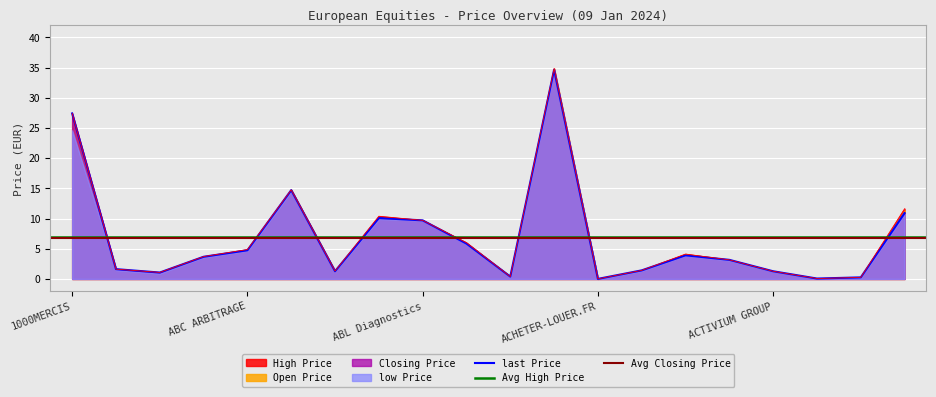

Reading left to right, extract all data points from this chart.

Open Price: 26.2	1.5	0.9	3.6	4.9	14.8	1.3	9.9	9.7	5.8	0.4	34.8	0.0	1.4	4.1	3.1	1.3	0.1	0.3	11.3
High Price: 27.4	1.6	1.1	3.7	4.9	14.8	1.3	10.4	9.7	6.0	0.4	34.8	0.0	1.4	4.1	3.2	1.3	0.1	0.3	11.6
low Price: 24.6	1.5	0.9	3.6	4.7	14.5	1.3	9.9	9.7	5.8	0.4	34.5	0.0	1.3	3.9	3.1	1.3	0.1	0.2	10.7
Closing Price: 27.4	1.6	1.1	3.7	4.7	14.7	1.3	10.1	9.7	5.8	0.4	34.6	0.0	1.4	3.9	3.2	1.3	0.1	0.3	10.9
last Price: 27.4	1.6	1.1	3.7	4.7	14.7	1.3	10.1	9.7	5.8	0.4	34.6	0.0	1.4	3.9	3.2	1.3	0.1	0.3	10.9